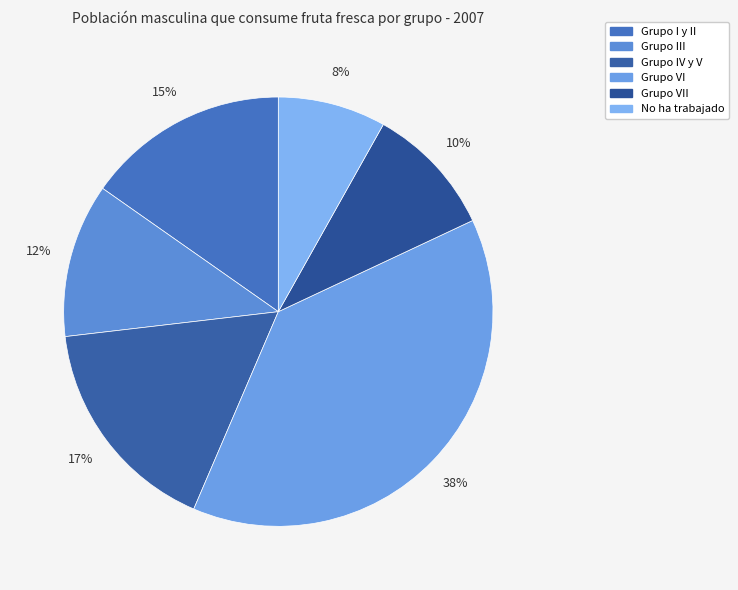

How many segments does this pie chart have?

6